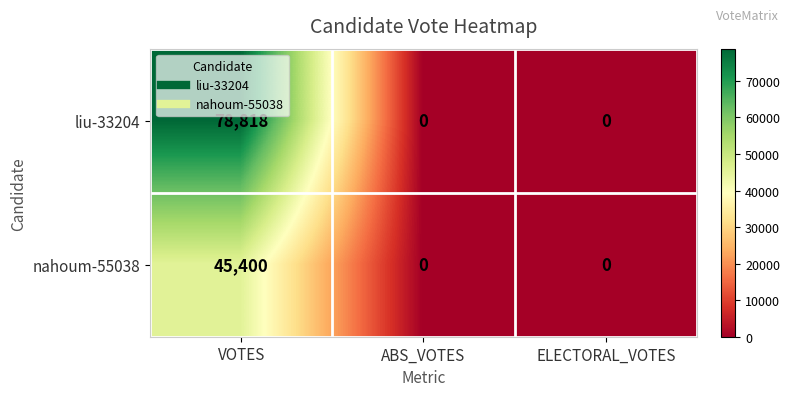

Reading right to left, what are all the values shown in this chart?

liu-33204: 0	0	78818
nahoum-55038: 0	0	45400